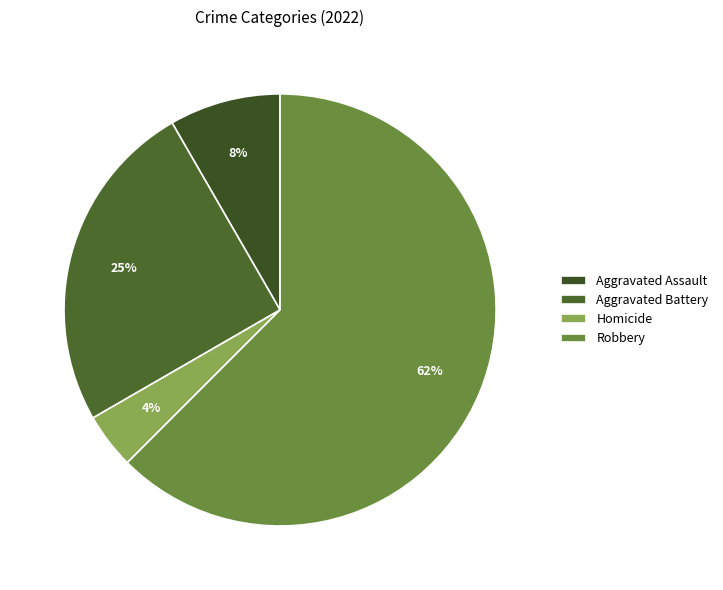

Which slice is the smallest?

Homicide